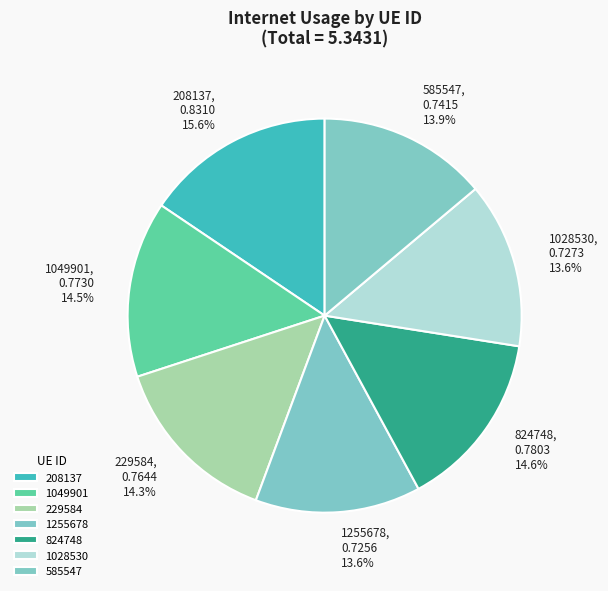

Between 1028530 and 229584, which is larger?

229584